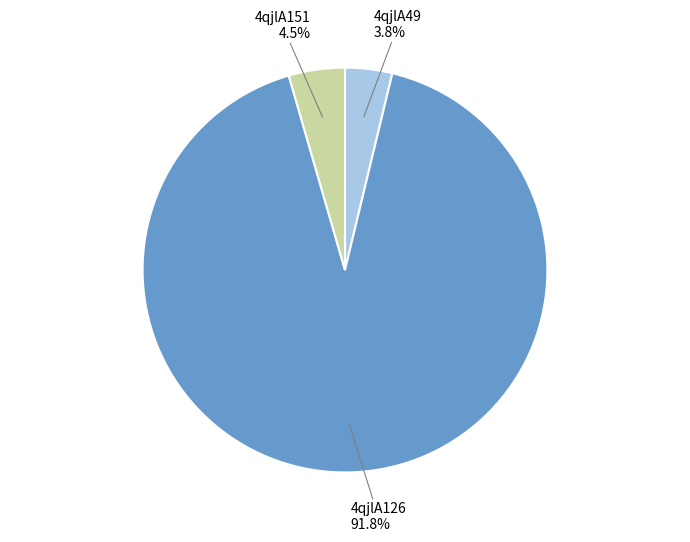

To the nearest percent, what is the average slice percentage?

33%